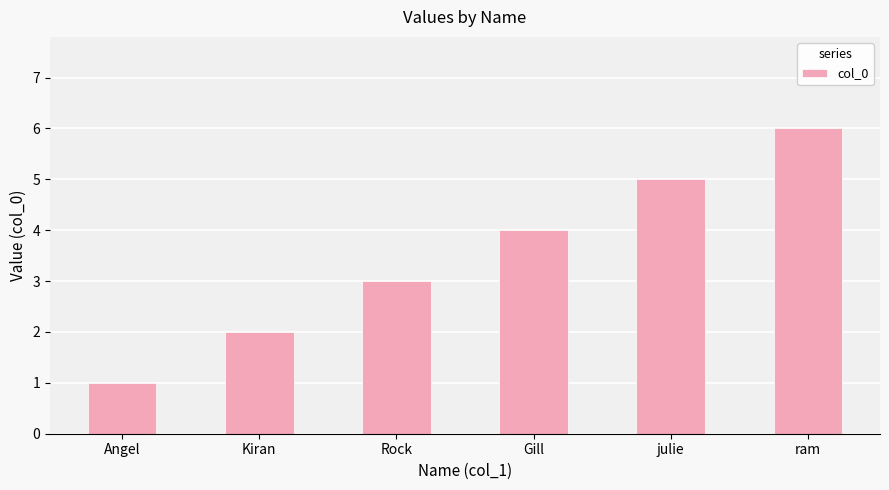

How many bars are there in total?

6